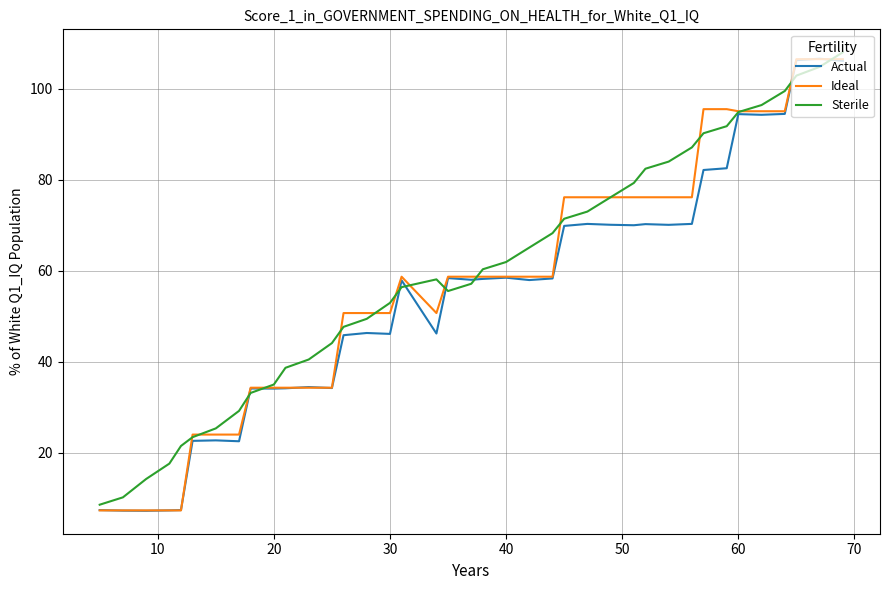

What is the maximum value for Sterile?

108.0